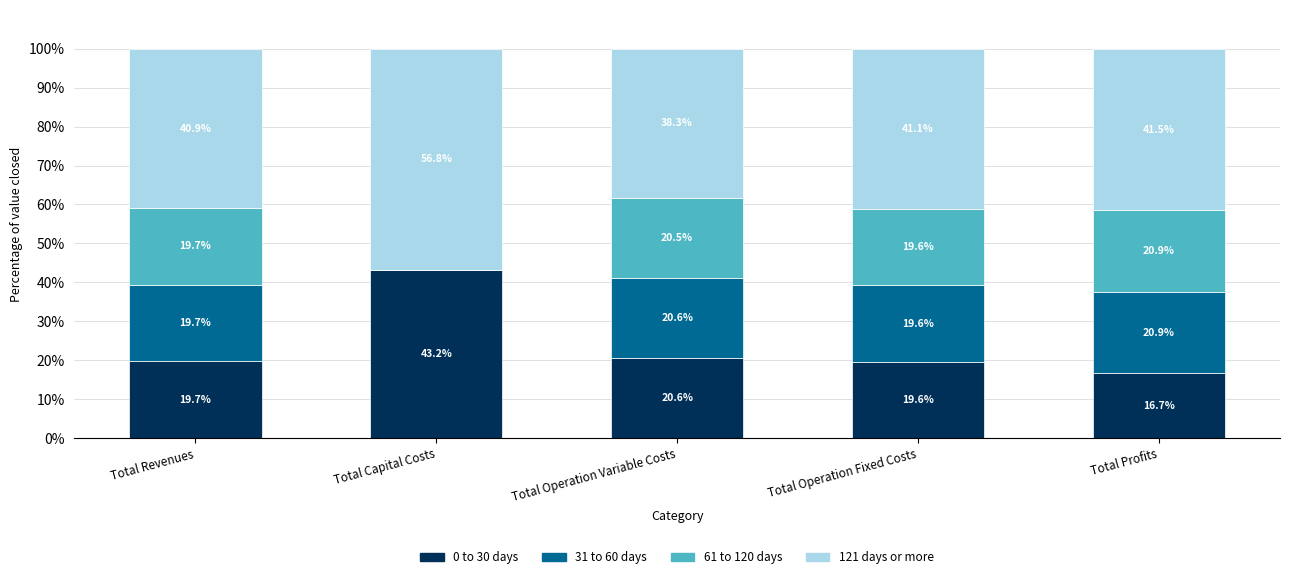

What is the total value across all series at Total Profits?

100.0